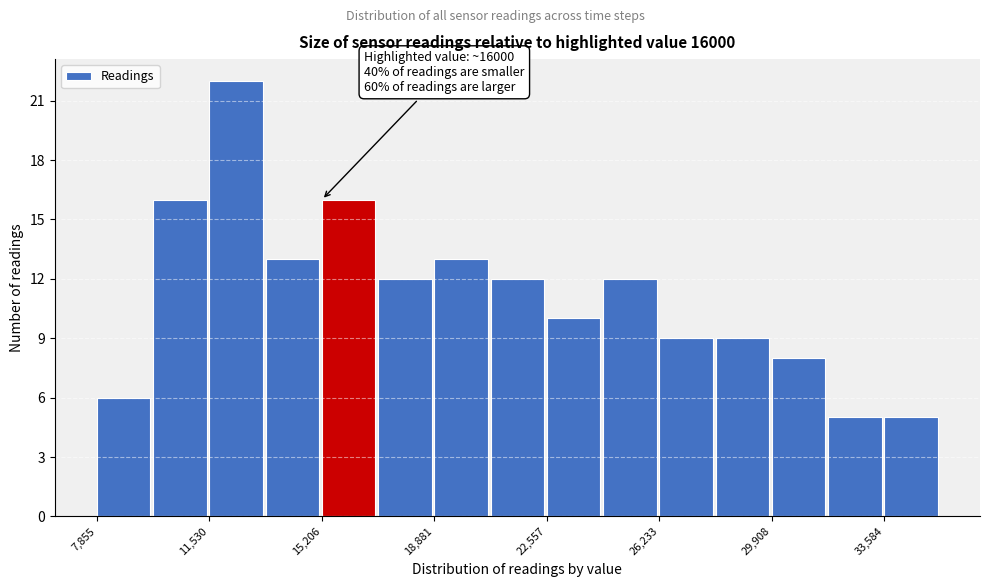

Read against the x-axis, roughly where is the centre of the tallest bar?

12500